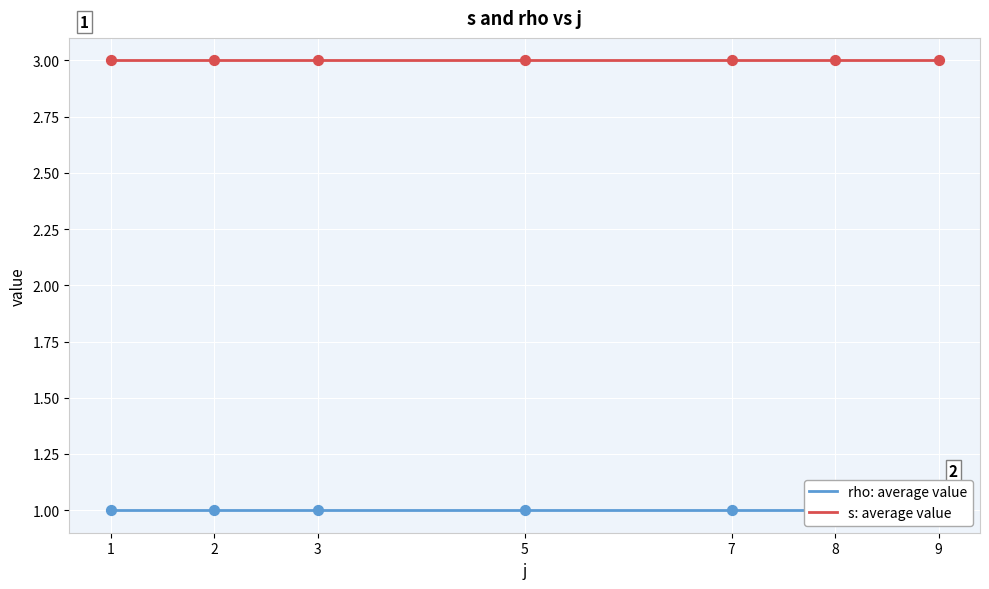

Which series has the largest total across all categories?

s: average value